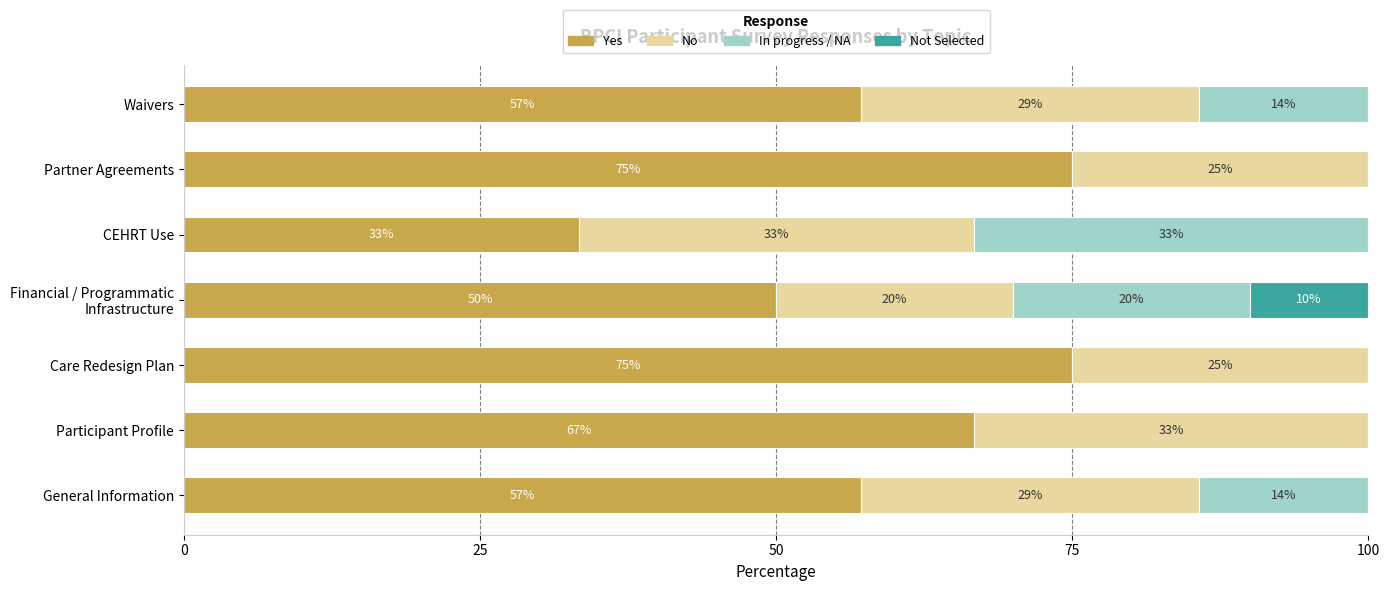

How many Yes values are between 50 and 75?

6